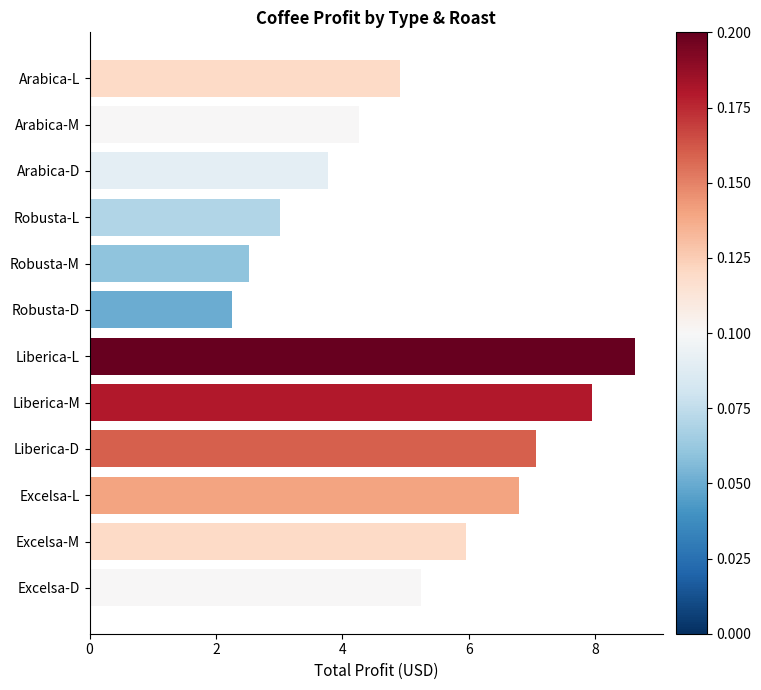

What is the value of the 5th bar from the top?

2.5